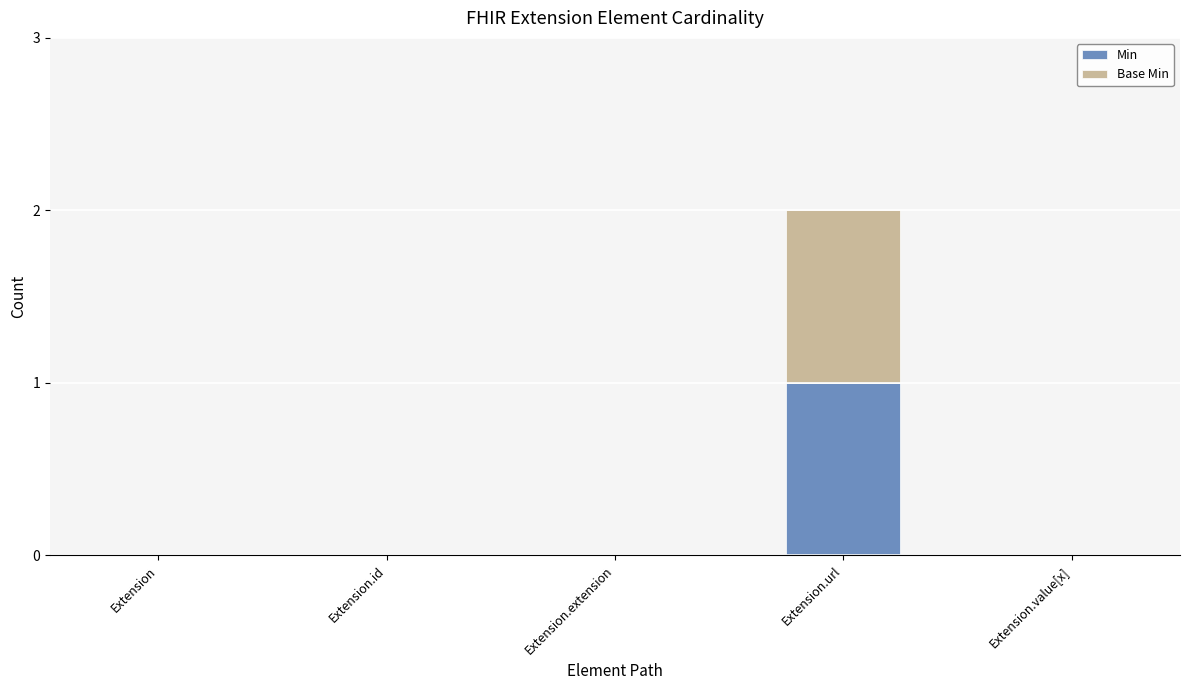

Count the Min values in the range 0 to 1.

5